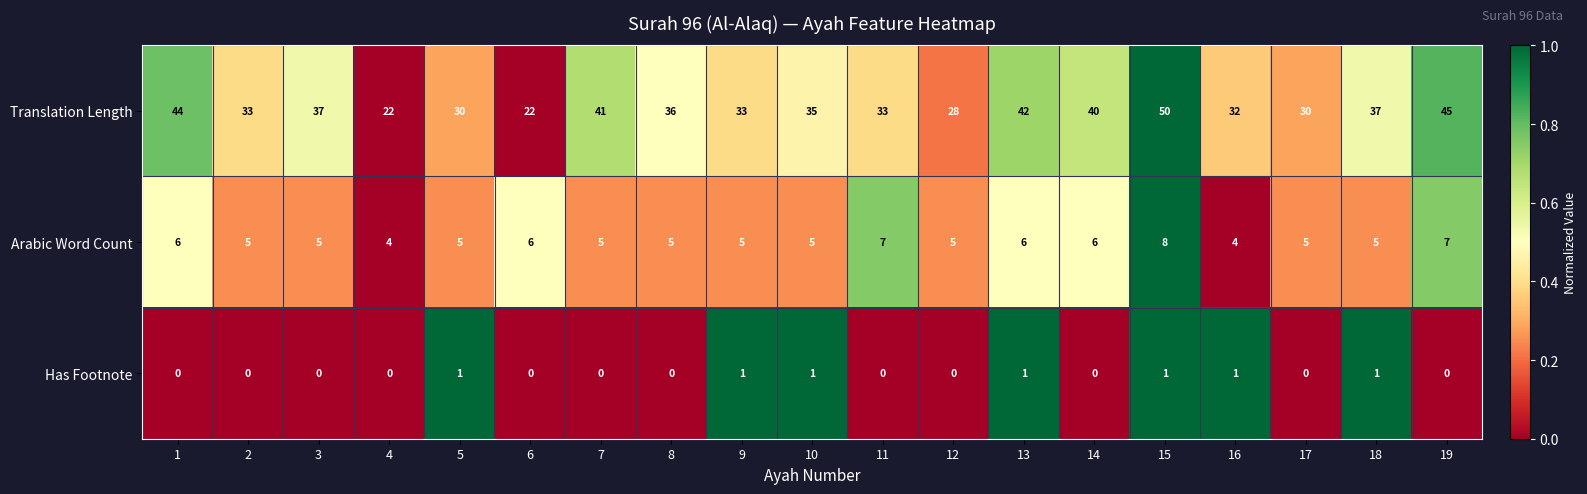

What is the difference between the second highest and second lowest values in the Translation Length series?

23